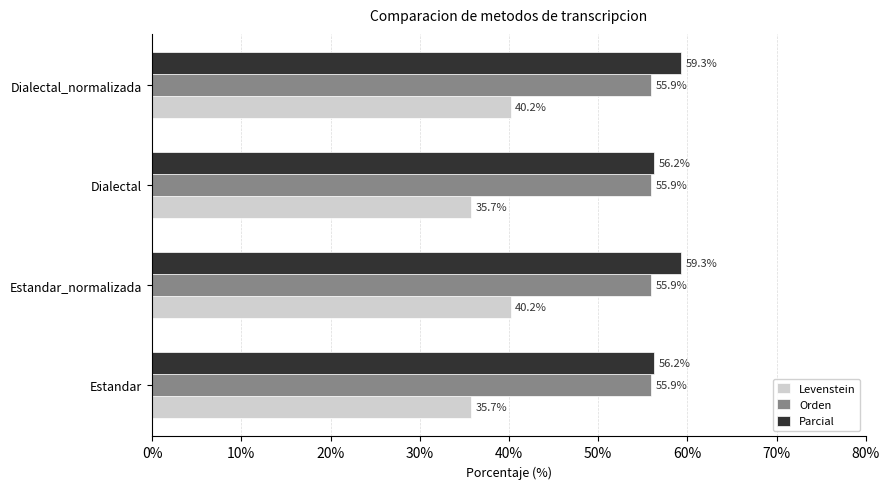

How many distinct data groups are displayed?

3